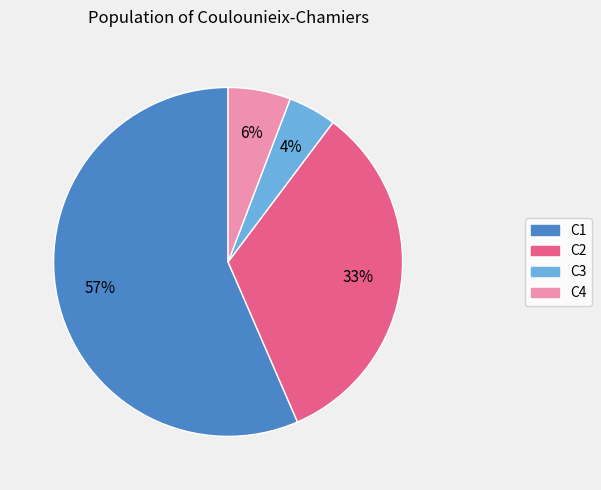

Does any single category account for the majority?

Yes